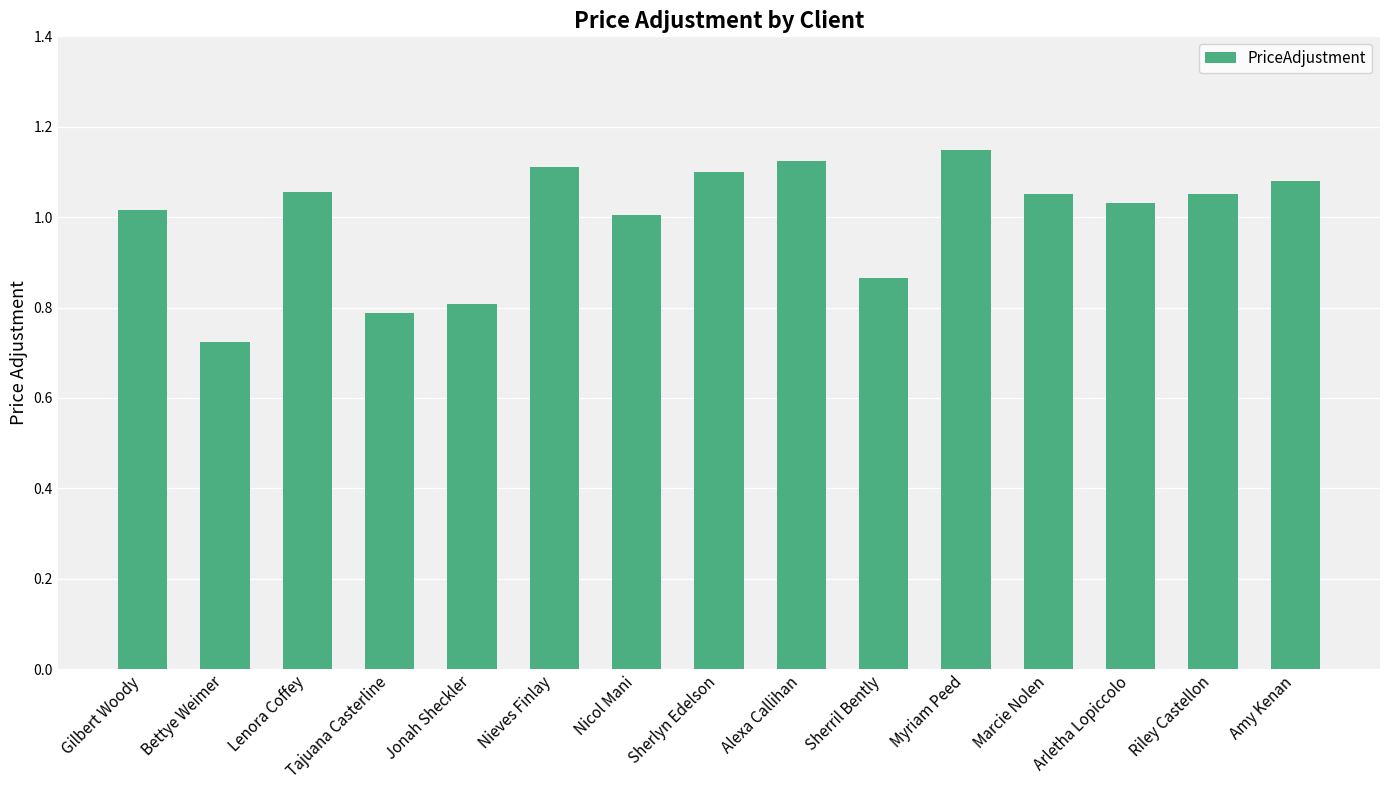

What position from the right is Lenora Coffey?

13